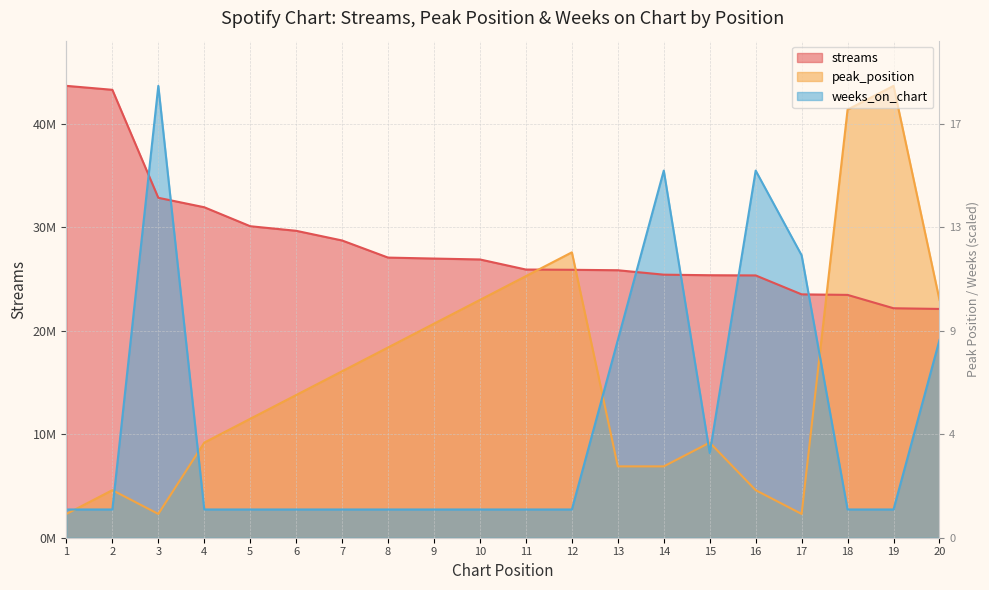

At which category is the sum across all series the highest?

3